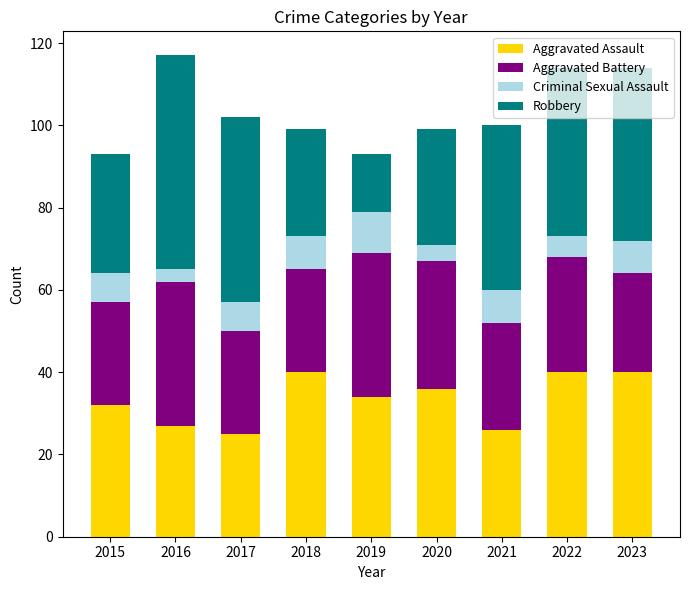

Read the Aggravated Assault value at 2016.

27